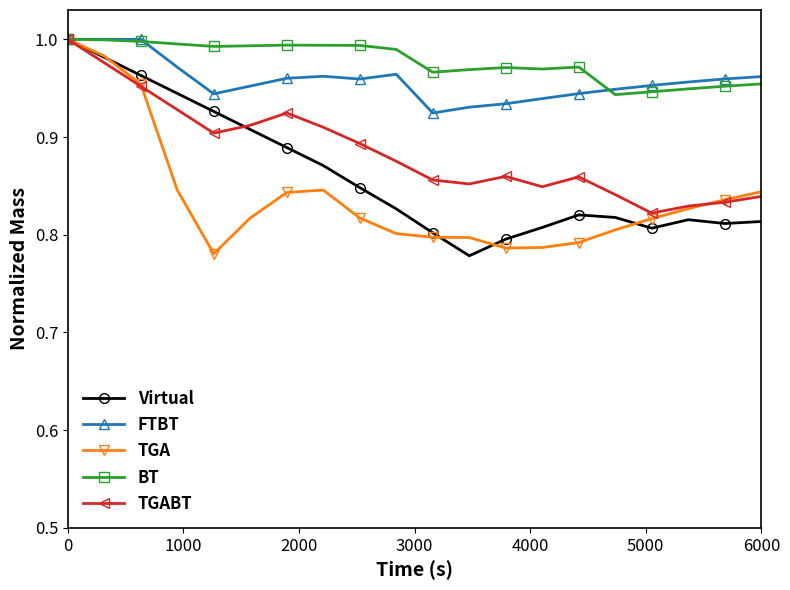

What is the maximum value for TGABT?

1.0